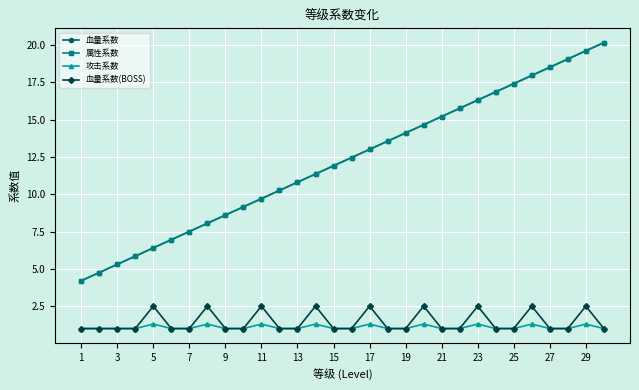

Does the chart have visible grid lines?

Yes